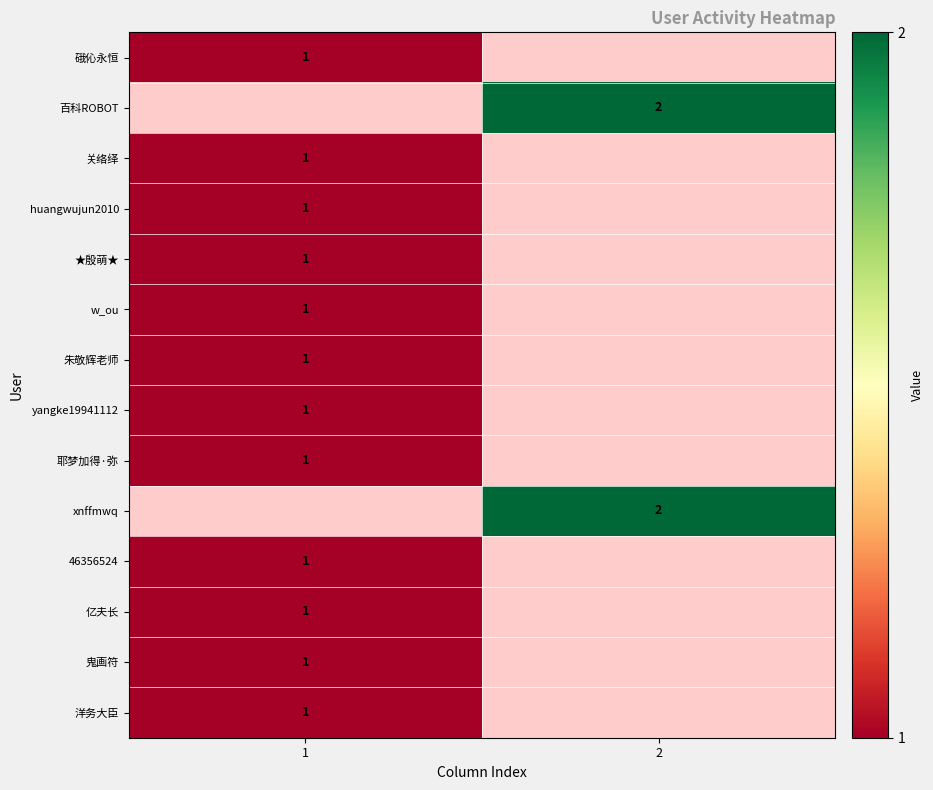

How many data points does each series have?

2